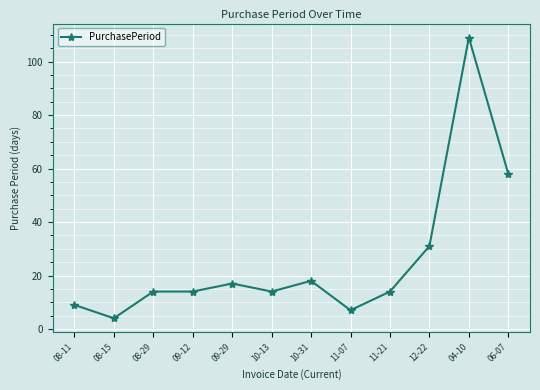

What is the value of the 12th point from the left?

58